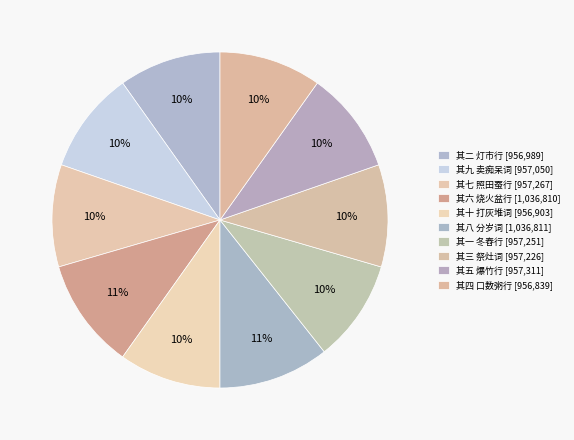

Rank the categories by value from lowest to highest.

其四 口数粥行, 其十 打灰堆词, 其二 灯市行, 其九 卖痴呆词, 其三 祭灶词, 其一 冬舂行, 其七 照田蚕行, 其五 爆竹行, 其六 烧火盆行, 其八 分岁词